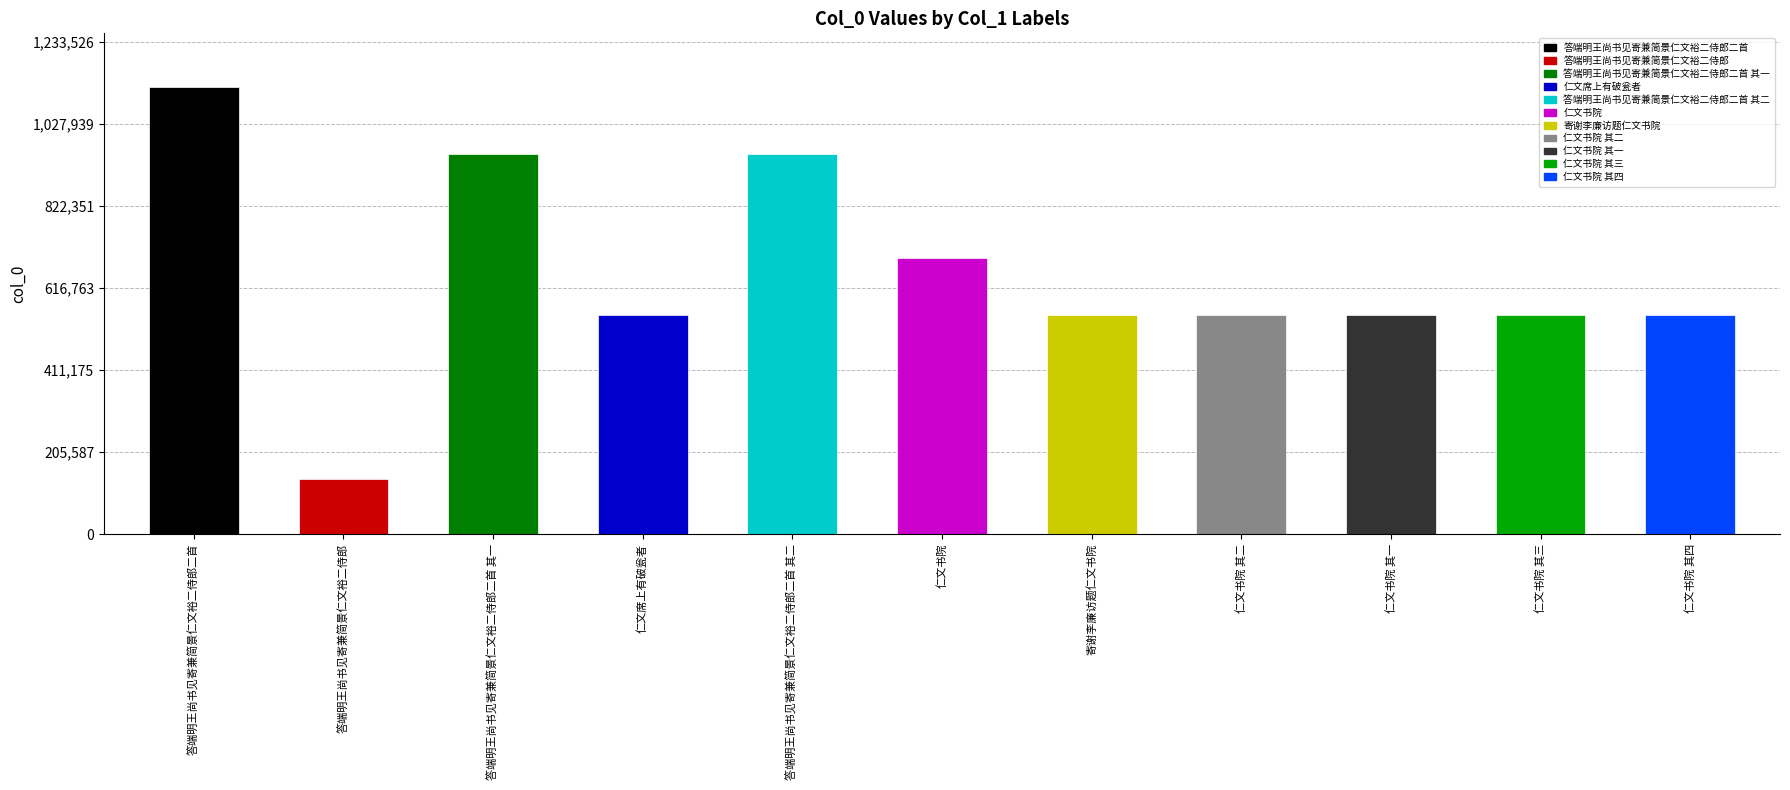

What is the difference between the values at 寄谢李廉访题仁文书院 and 答端明王尚书见寄兼简景仁文裕二侍郎?

412297